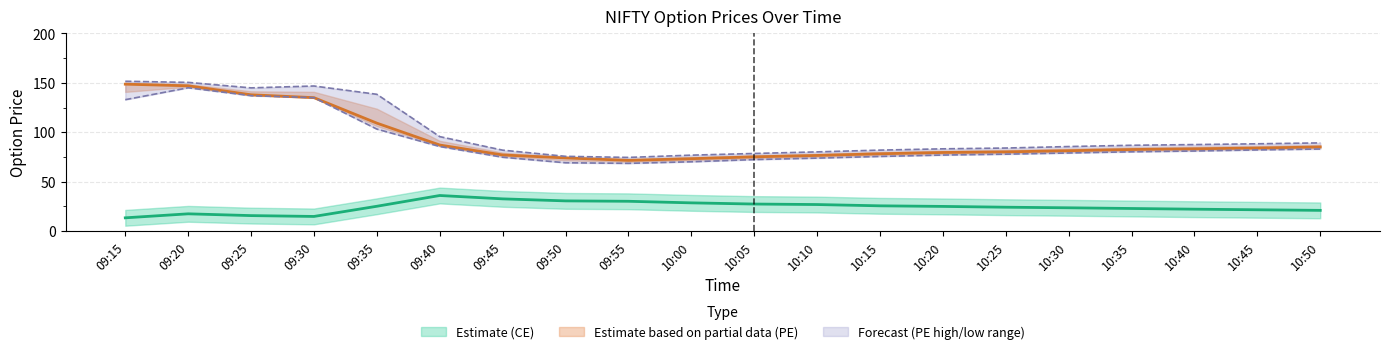

At 10:20, list the series in order from smallest to largest.

close_ce, low_pe, close_pe, high_pe